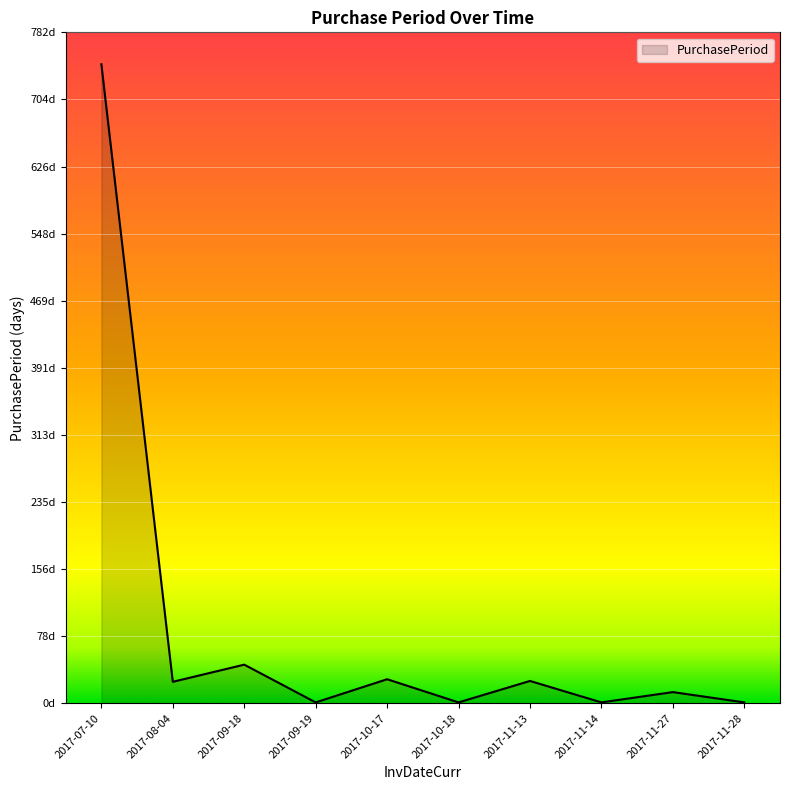

Rank the categories by value from lowest to highest.

2017-09-19, 2017-10-18, 2017-11-14, 2017-11-28, 2017-11-27, 2017-08-04, 2017-11-13, 2017-10-17, 2017-09-18, 2017-07-10